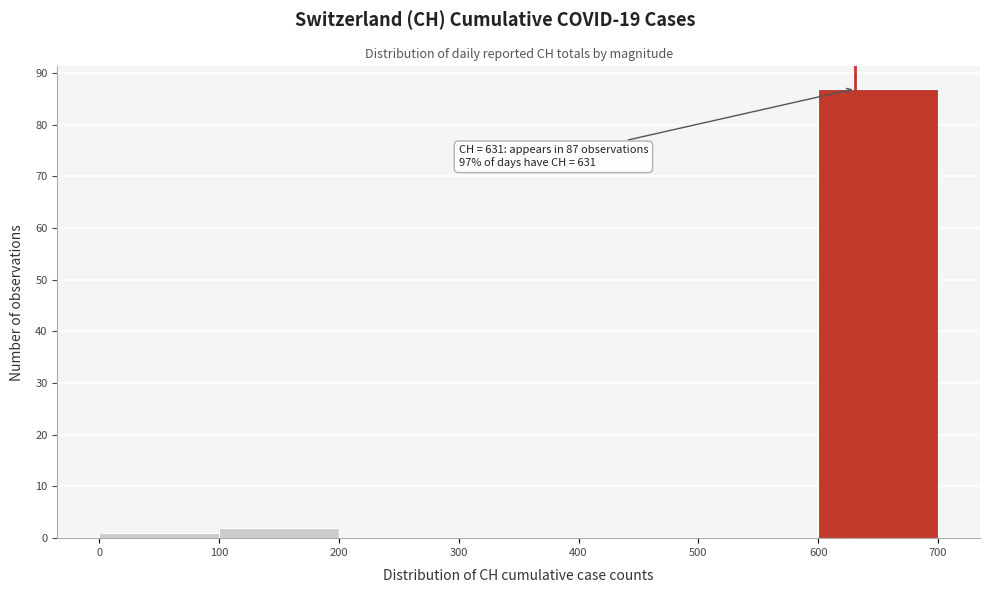

Which range on the x-axis has the tallest bar?

600 to 700